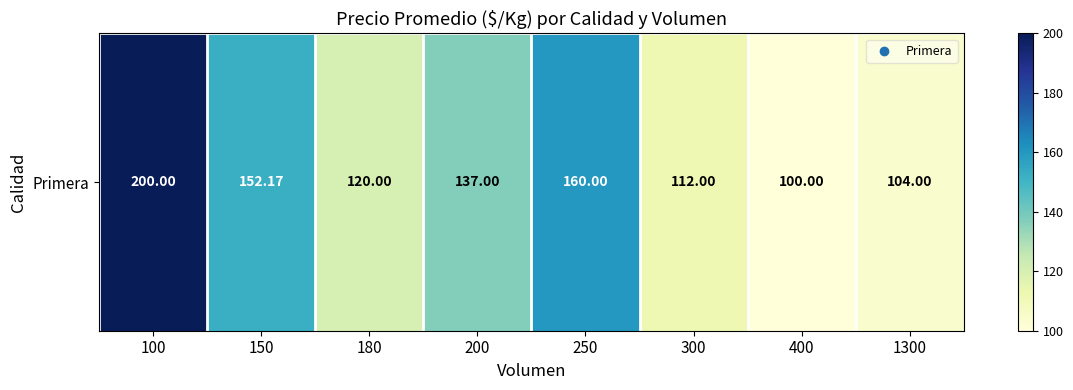

What is the average value?

135.6